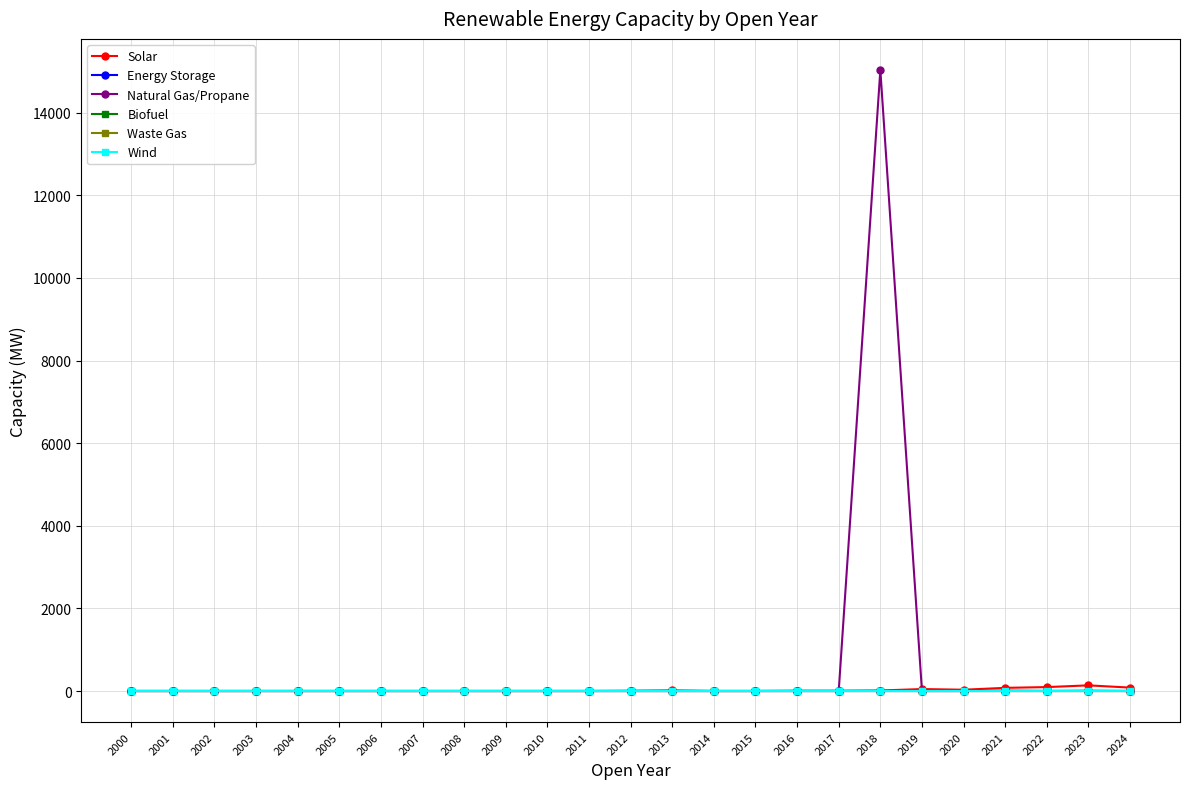

True or false: Natural Gas/Propane and Wind intersect in this chart.

False